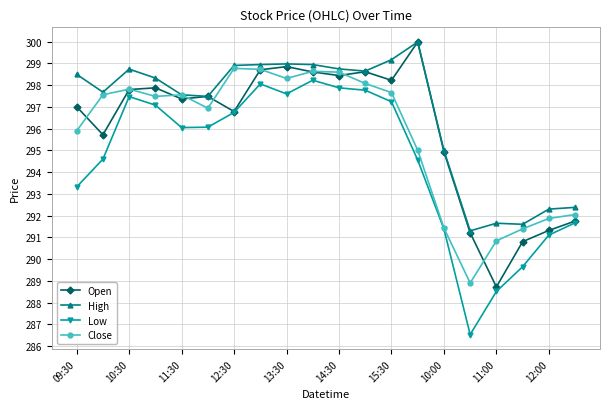

What is the minimum value for High?

291.3